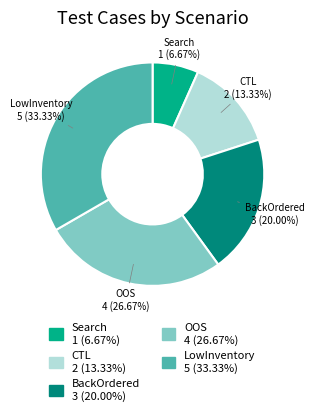

Count the number of slices in the pie.

5